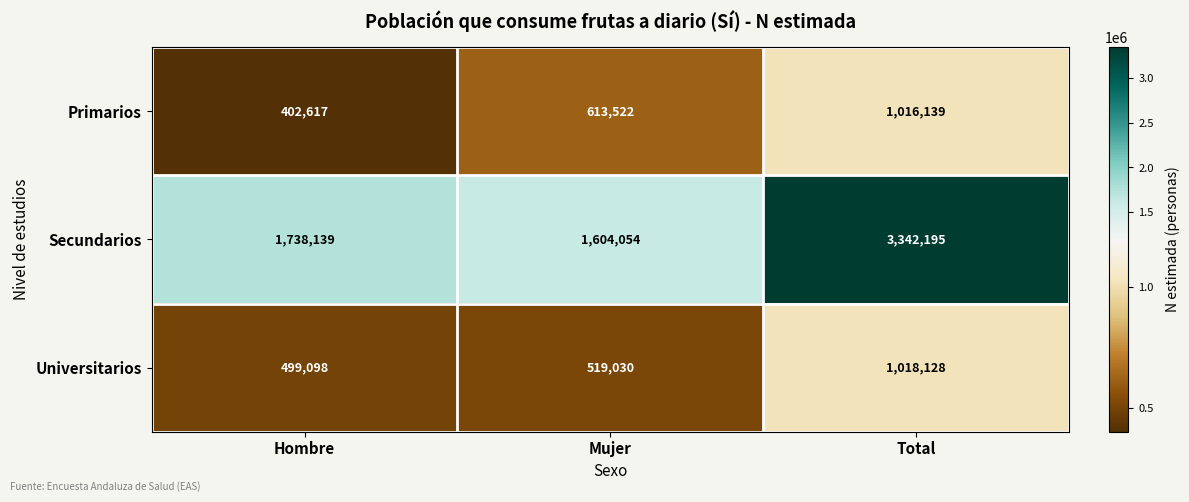

At which category is the sum across all series the highest?

Total